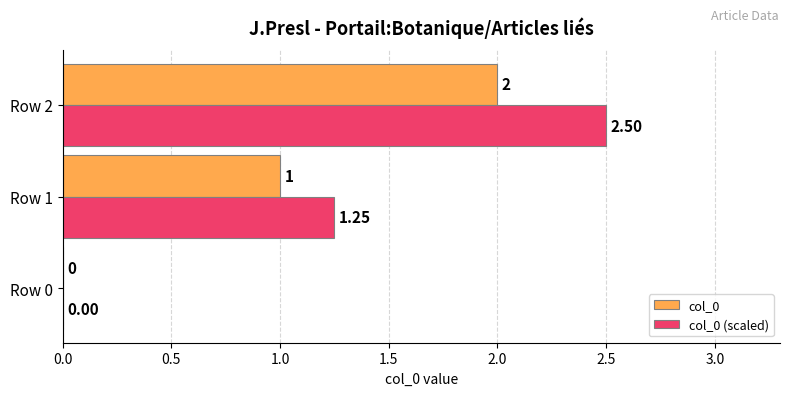

At which category is the sum across all series the highest?

Row 2